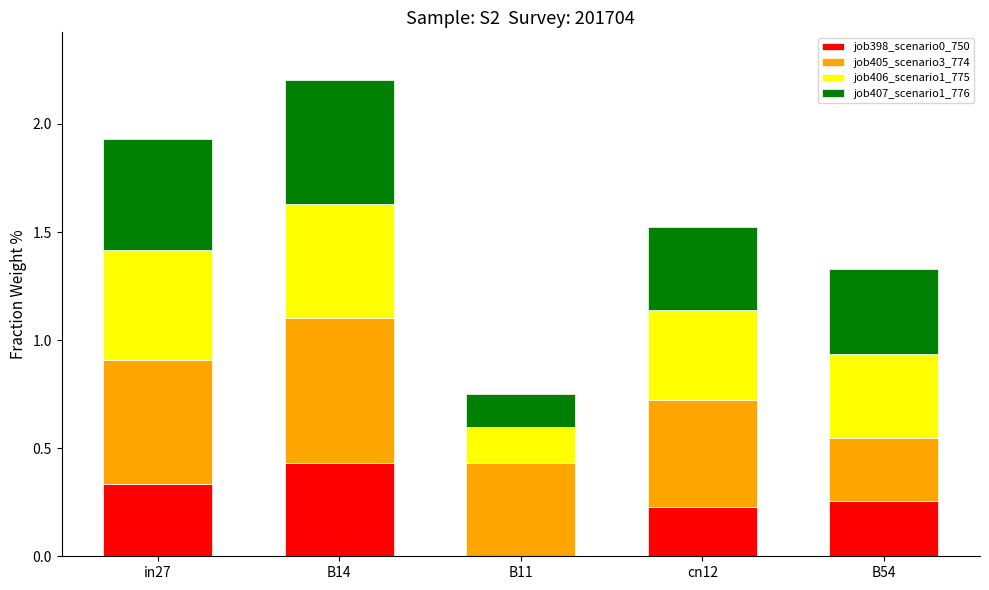

What is the total value across all series at B14?

2.2